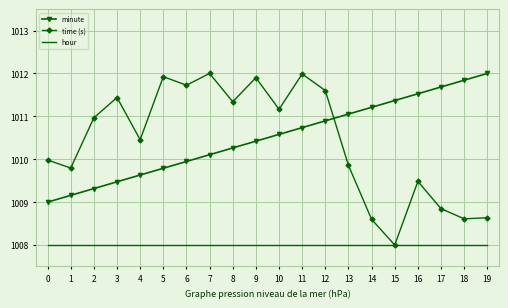

Is the value of minute at 17 greater than the value of time (s) at 17?

Yes